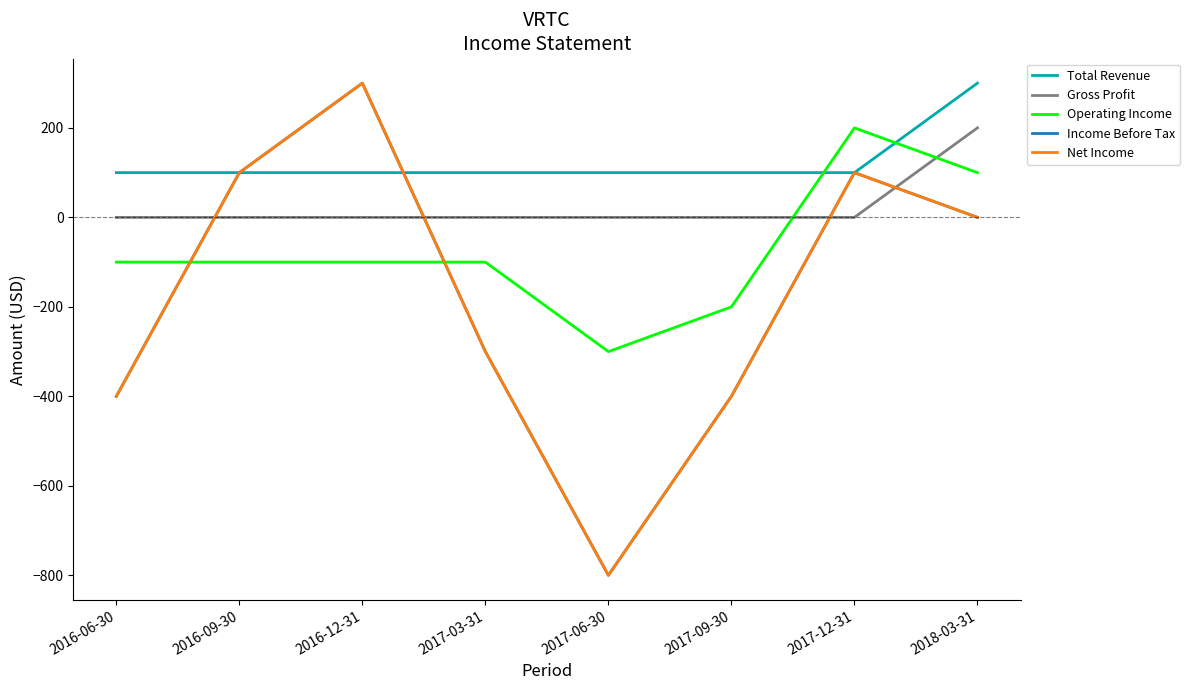

How many lines are shown in the chart?

5